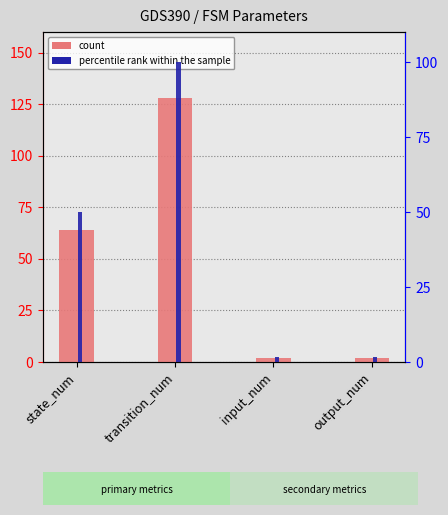

Which series has the largest total across all categories?

count